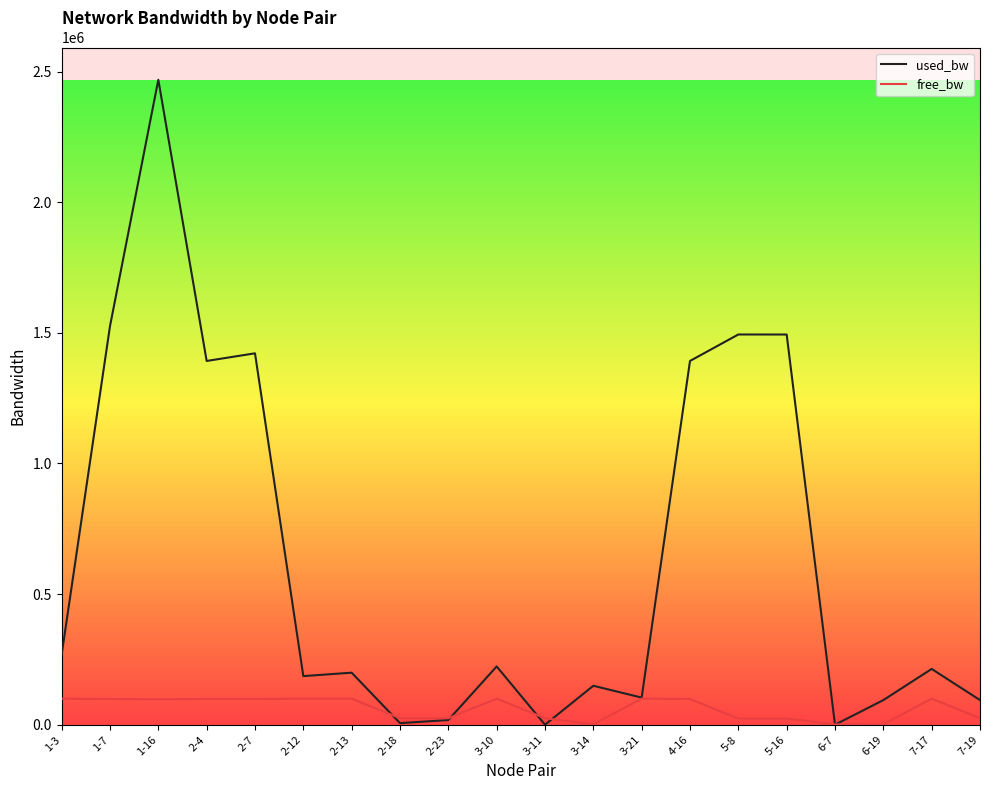

Which series has the largest range (max minus min)?

used_bw